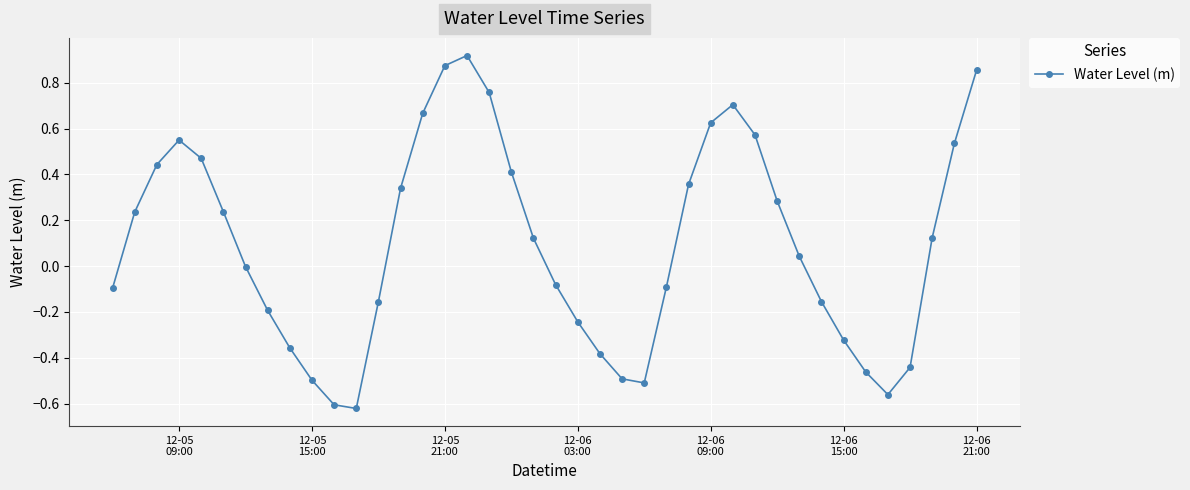

How many lines are shown in the chart?

1